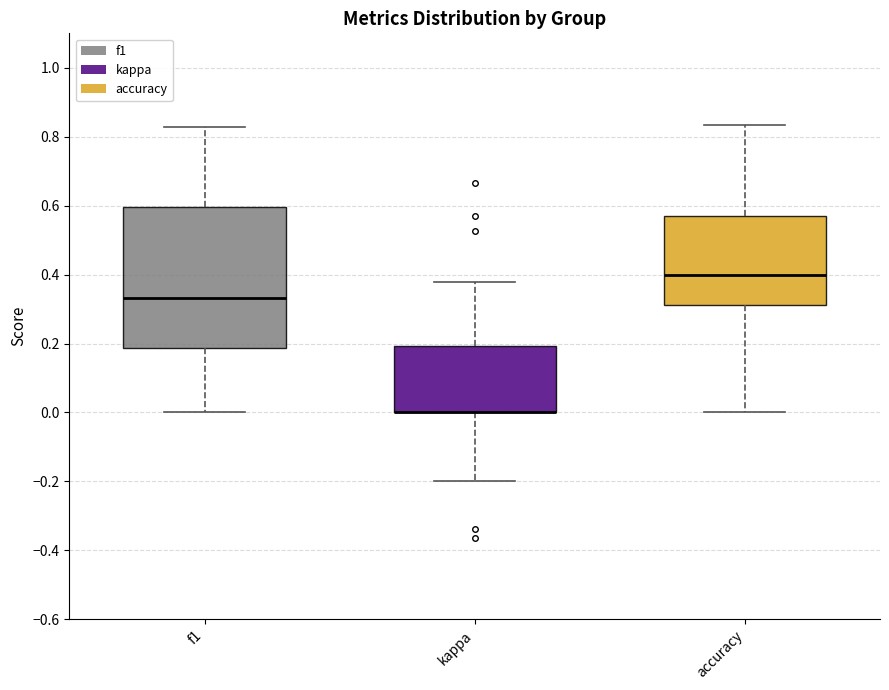

Reading left to right, transcribe this box plot: for each box, give where its median line is, the range the box spans, and where its two whiskers end, as read against the y-axis. The values are not printed on the chart, so give them approximately, as read against the axis.

f1: median 0.34, box 0.18 to 0.60, whiskers 0.00 to 0.82
kappa: median 0.00 (drawn on the box's lower edge), box 0.00 to 0.20, whiskers -0.20 to 0.38
accuracy: median 0.40, box 0.32 to 0.58, whiskers 0.00 to 0.84